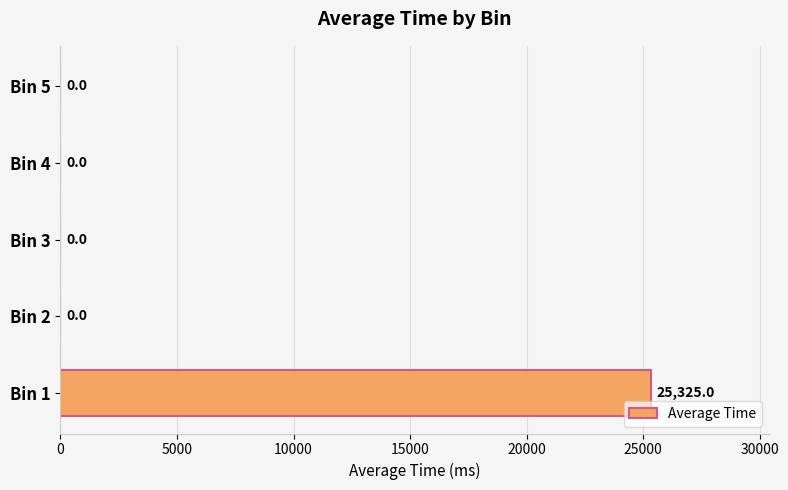

Does the chart contain stacked bars?

No